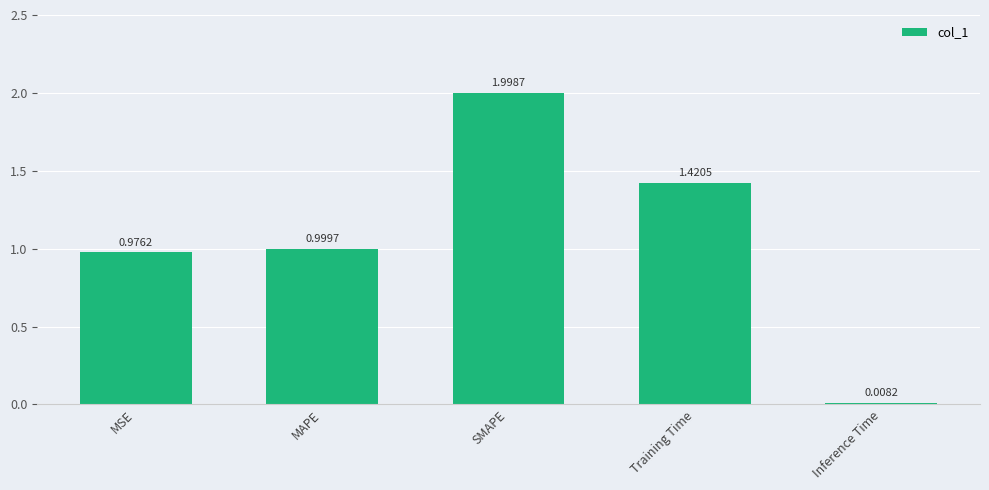

What is the ratio of the value at MAPE to the value at Training Time?

0.7